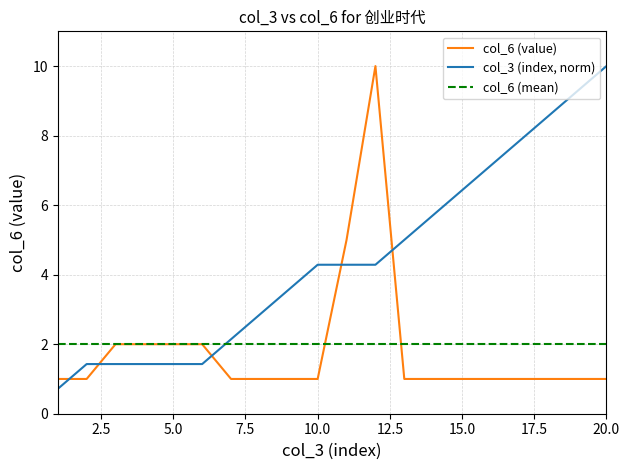

After their last crossing, which series has the higher values: col_3 (index, norm) or col_6 (mean)?

col_3 (index, norm)